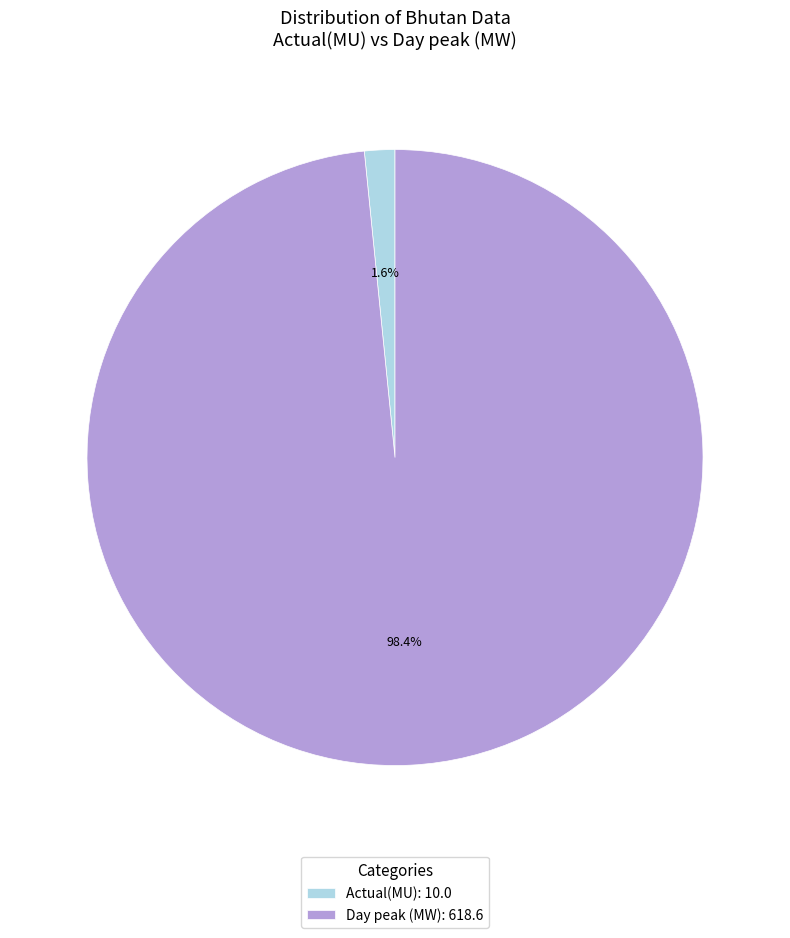

Which has a higher value, Day peak (MW): 618.6 or Actual(MU): 10.0?

Day peak (MW): 618.6